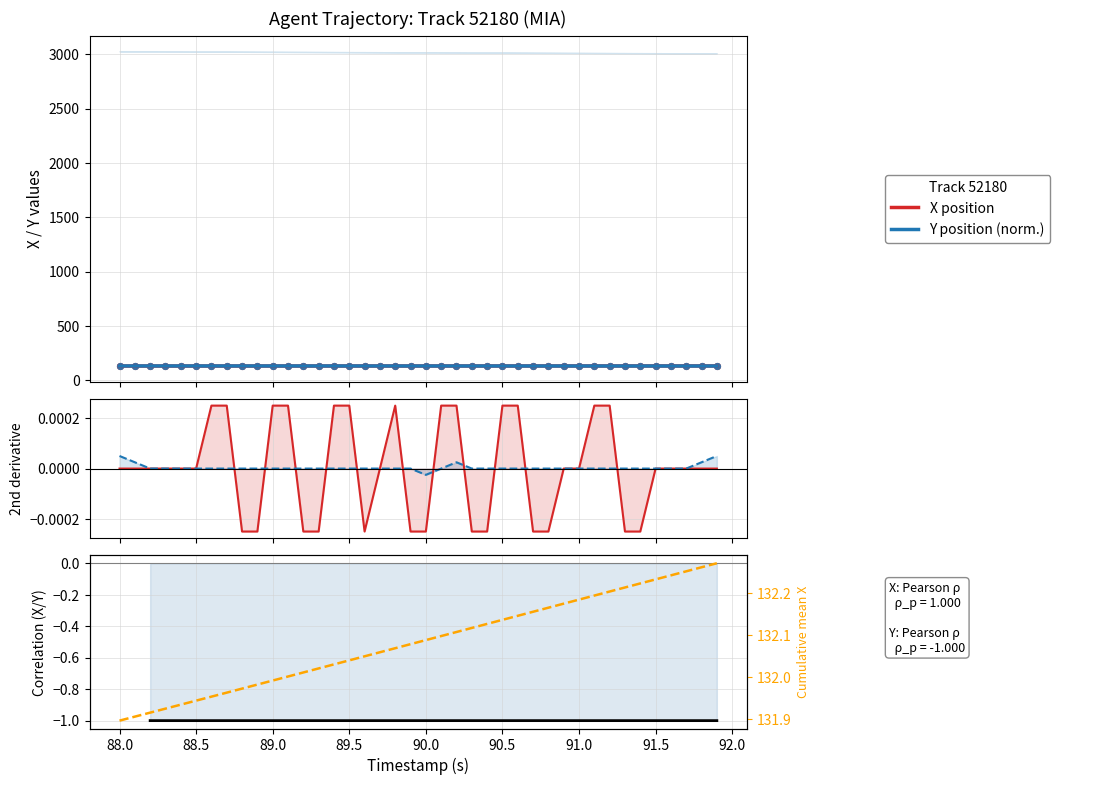

Which series reaches the maximum Y coordinate?

X position